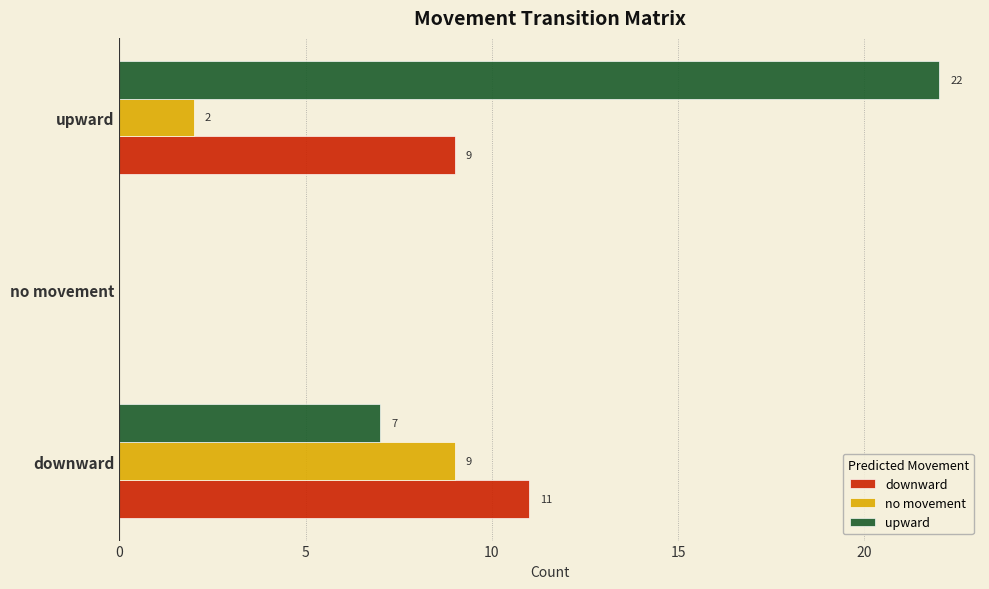

What is the greatest value displayed?

22